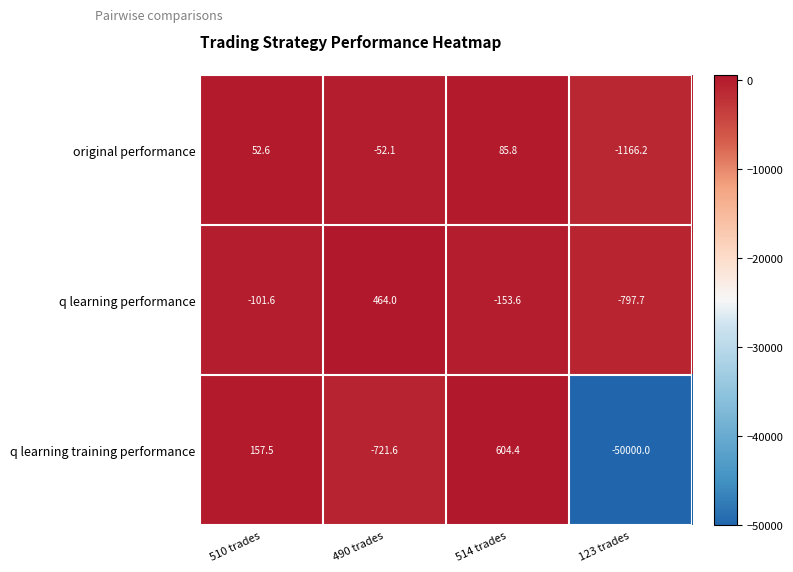

Reading right to left, list all the values displayed in this chart.

original performance: 123 trades=-1166.2	514 trades=85.8	490 trades=-52.1	510 trades=52.6
q learning performance: 123 trades=-797.7	514 trades=-153.6	490 trades=464.0	510 trades=-101.6
q learning training performance: 123 trades=-50000.0	514 trades=604.4	490 trades=-721.6	510 trades=157.5